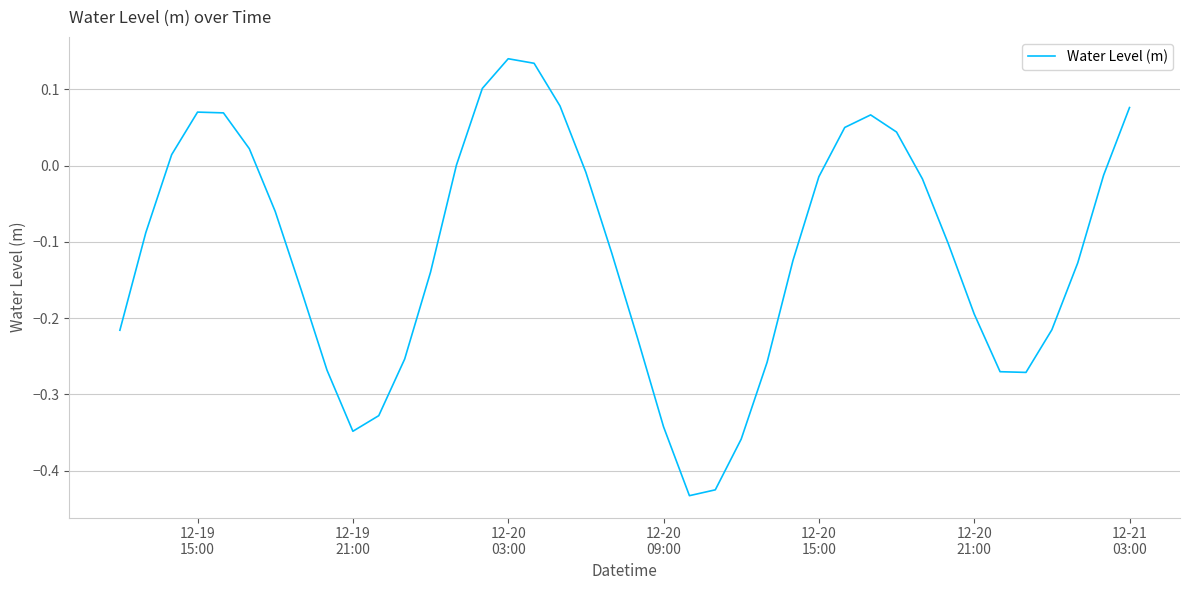

How many lines are shown in the chart?

1